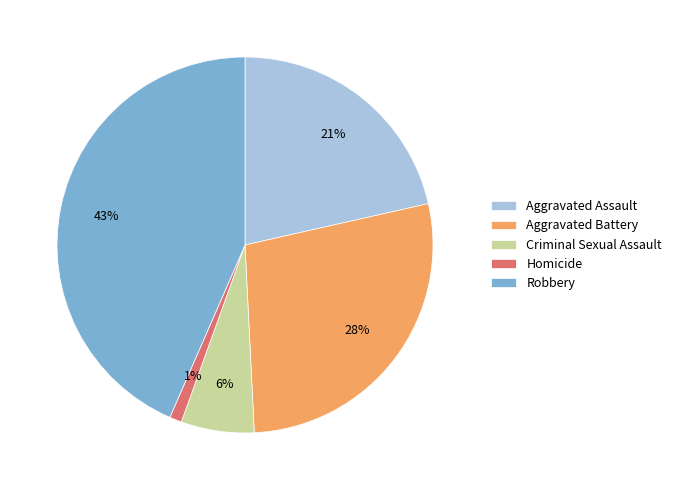

Does Robbery account for over 50% of the chart?

No